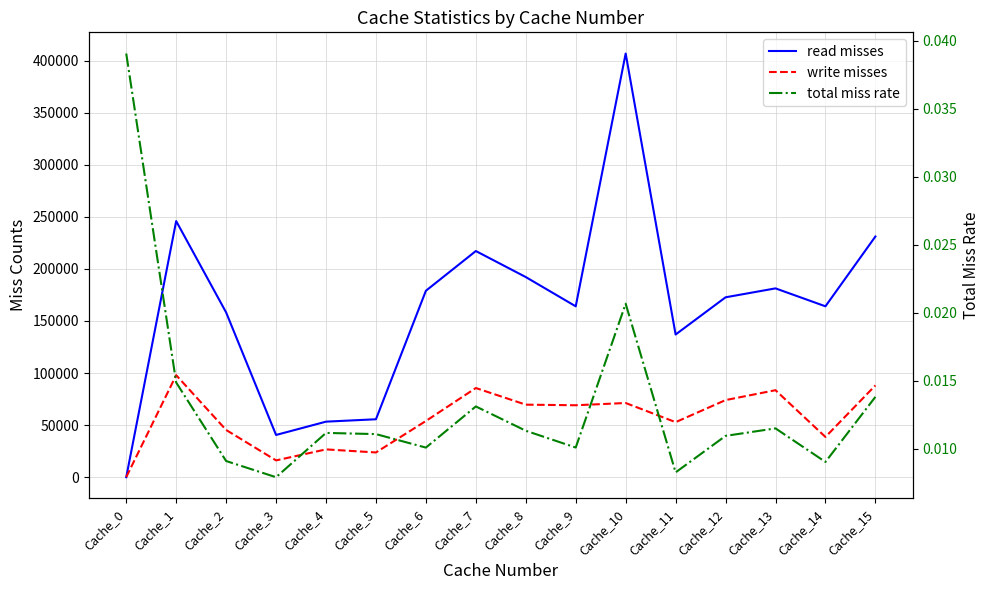

Between Cache_1 and Cache_15, which series saw the biggest shift?

read misses